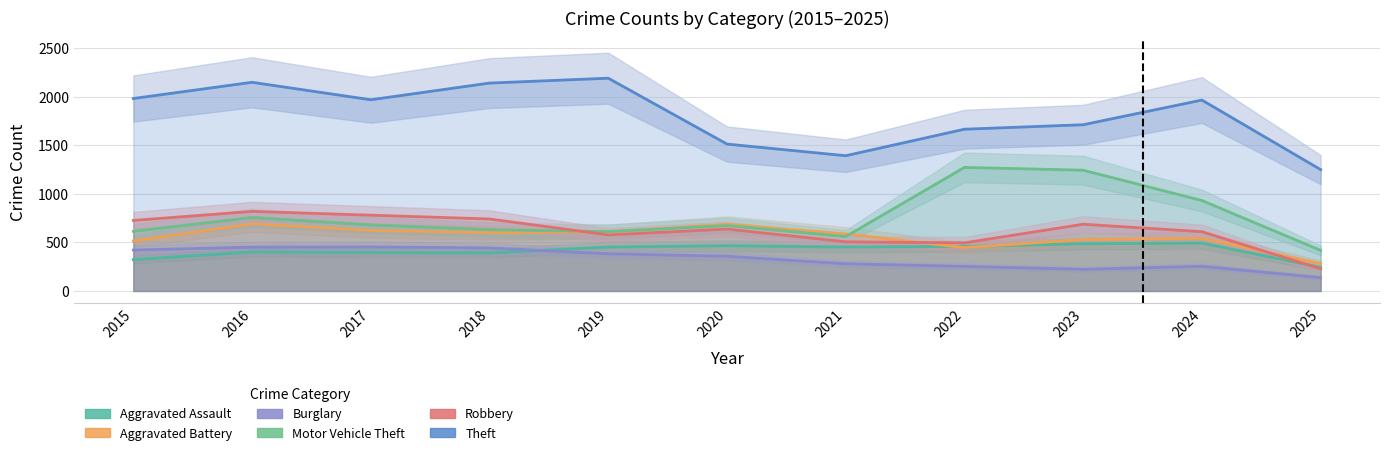

What is the sum of the Aggravated Battery values at 2023 and 2020?

1215